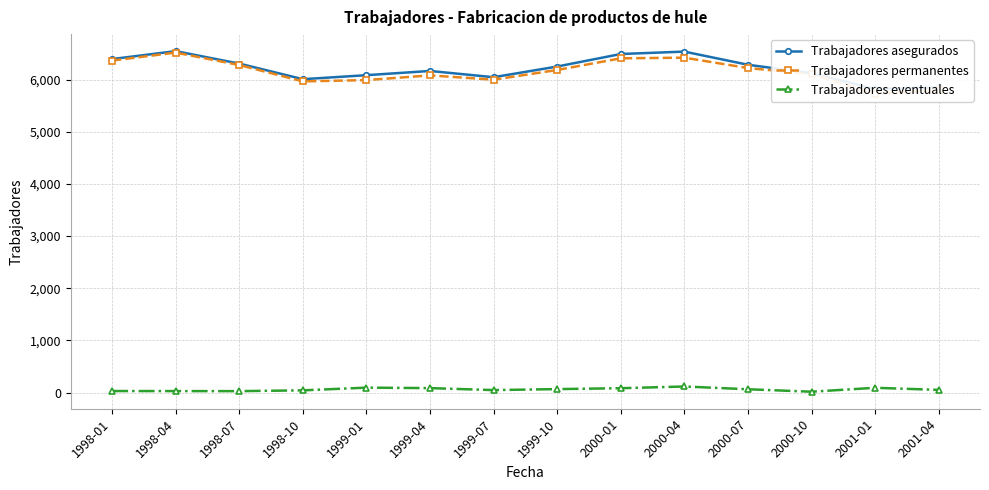

Is it true that Trabajadores permanentes equals 2065 at 1998-01?

False